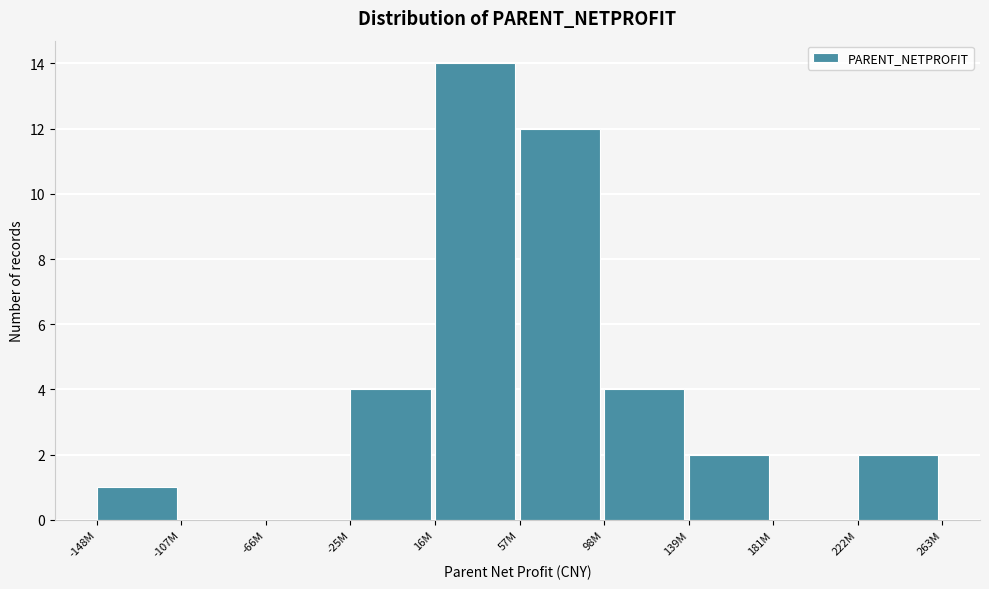

Reading left to right, what are all the values shown in this chart?

-148M=1	-107M=0	-66M=0	-25M=4	16M=14	57M=12	98M=4	139M=2	181M=0	222M=2